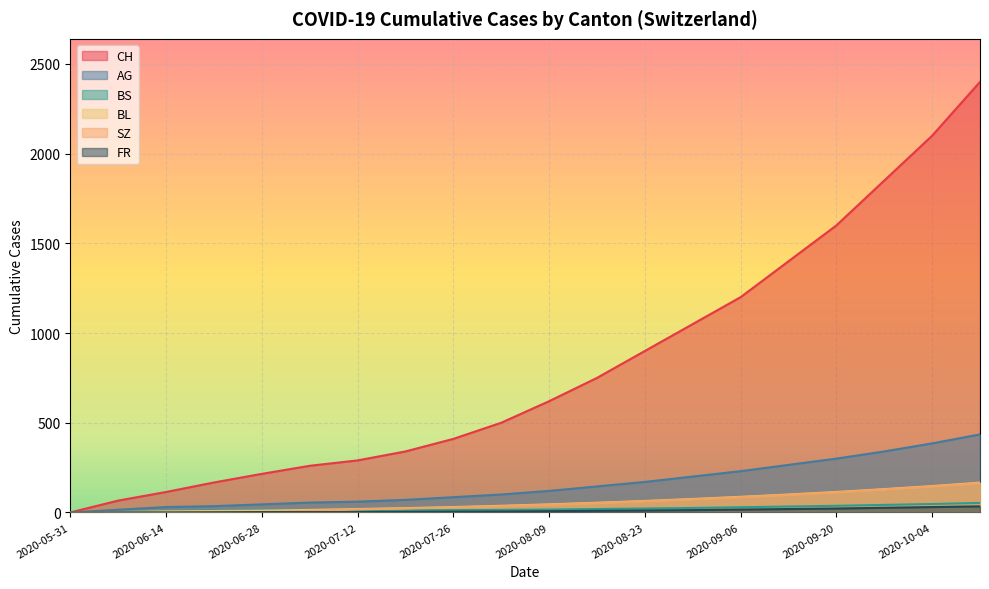

Is it true that FR equals 5 at 2020-09-06?

False